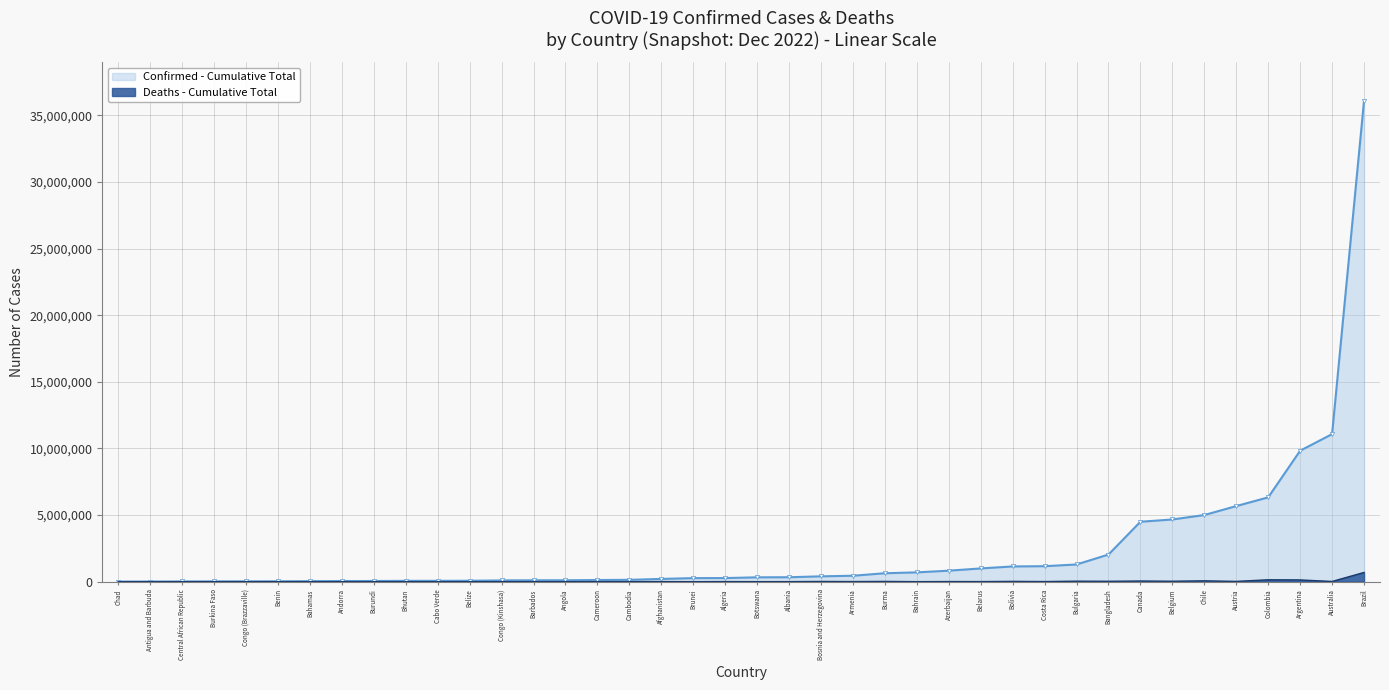

List the series in order of their peak value, lowest first.

Deaths - Cumulative Total, Confirmed - Cumulative Total